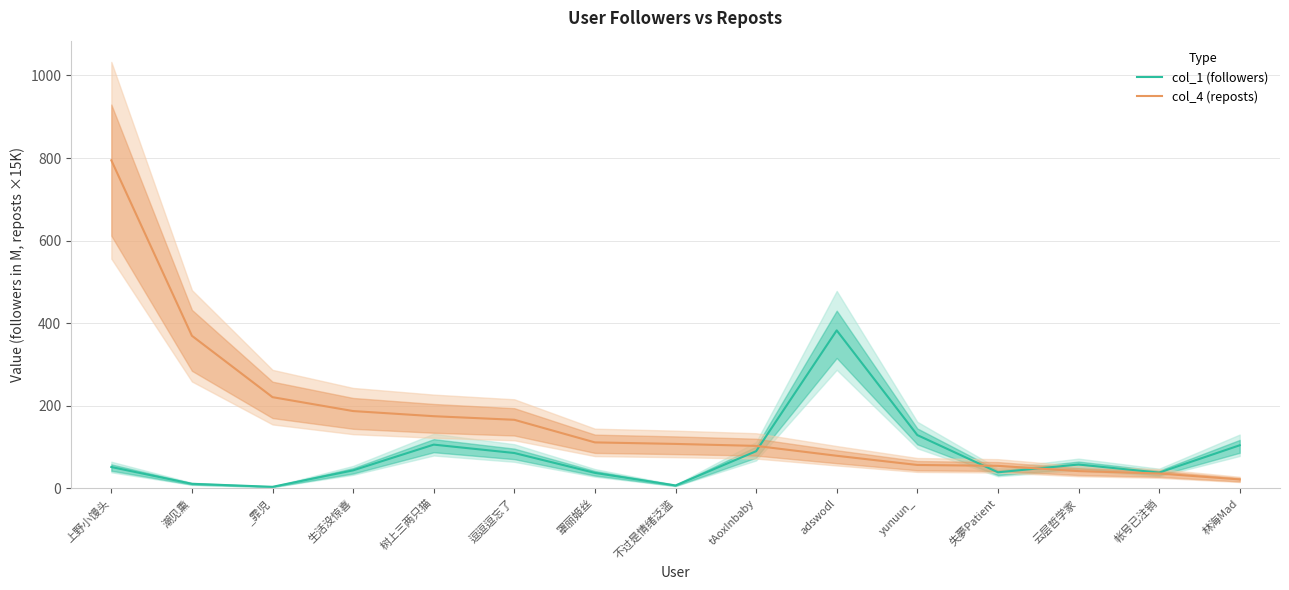

At which label does col_1 (followers) reach its peak?

adswodl